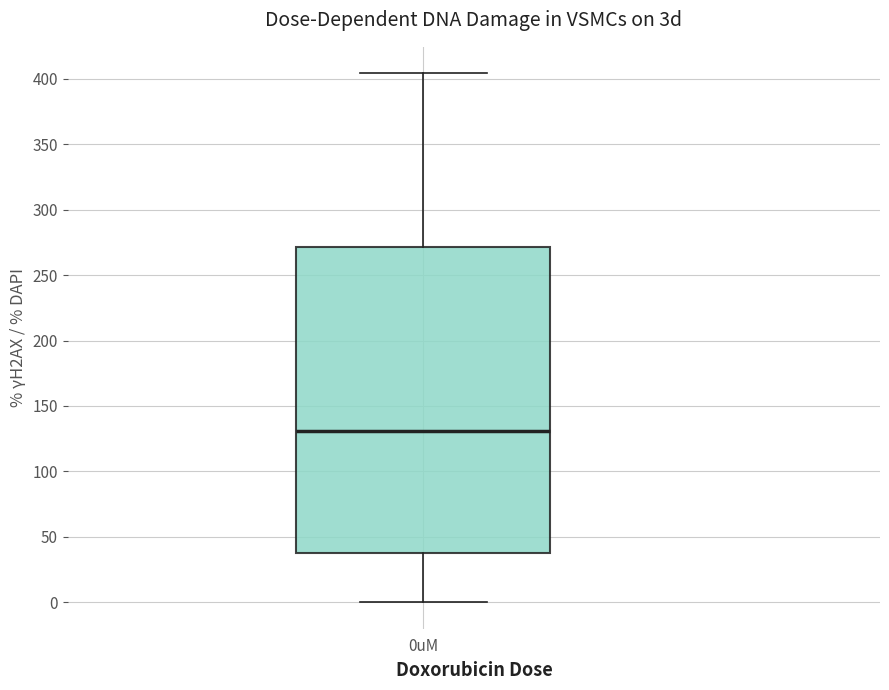

Read this box plot against the y-axis: the position of the median line, the range covered by the box, and the ends of both whiskers. The values are not printed on the chart, so give them approximately, as read against the axis.

median 130, box 35 to 270, whiskers 0 to 405